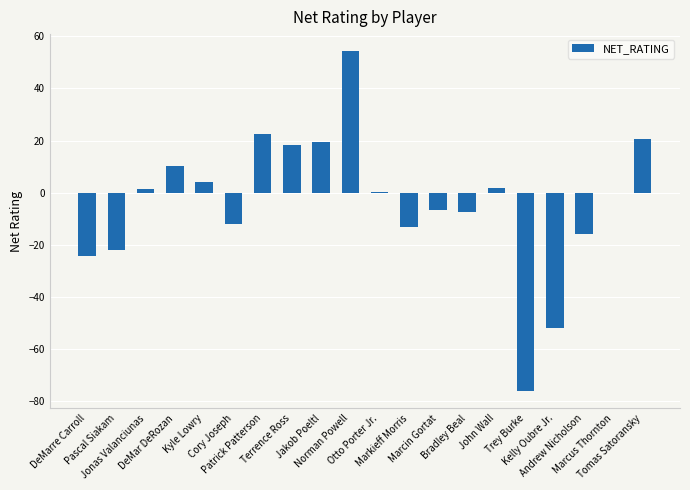

How many categories are shown in the chart?

20